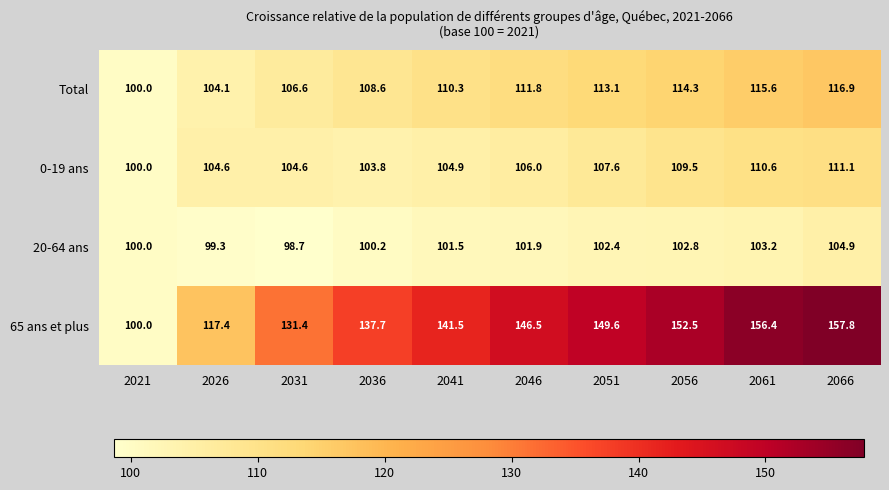

At which label is 0-19 ans closest to 105?

2041